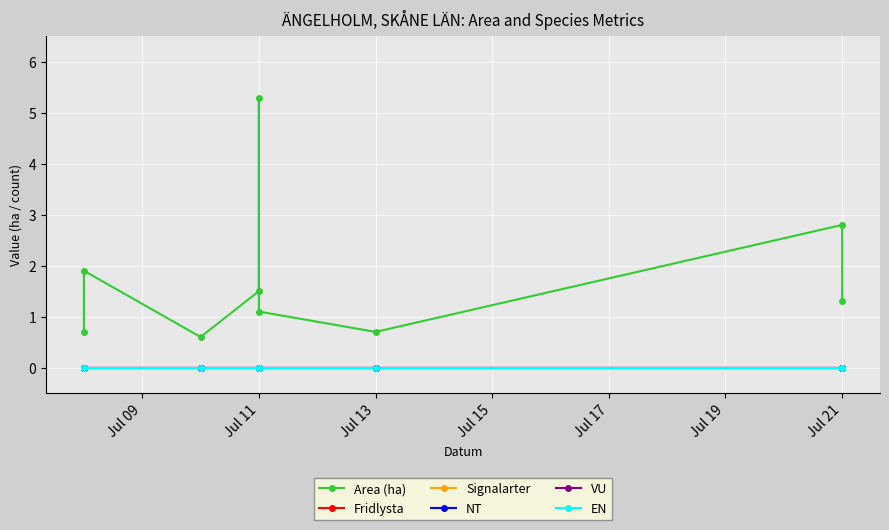

At Jul 11, list the series in order from smallest to largest.

Fridlysta, Signalarter, NT, VU, EN, Area (ha)